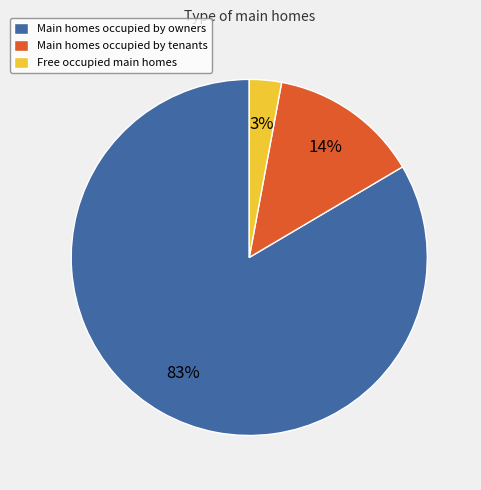

Is it true that Main homes occupied by owners is 76% of the pie?

False